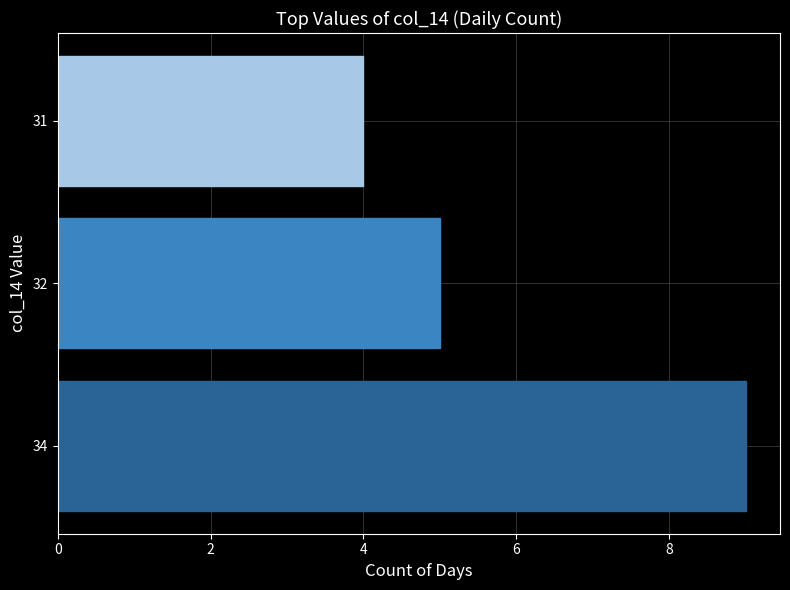

List the labels in order of value, smallest first.

31, 32, 34